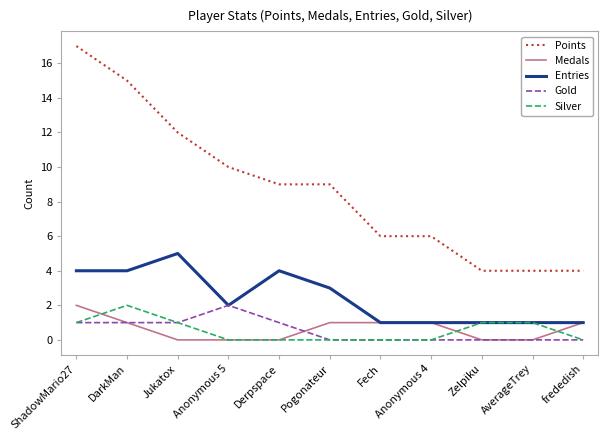

True or false: Entries and Points intersect in this chart.

False